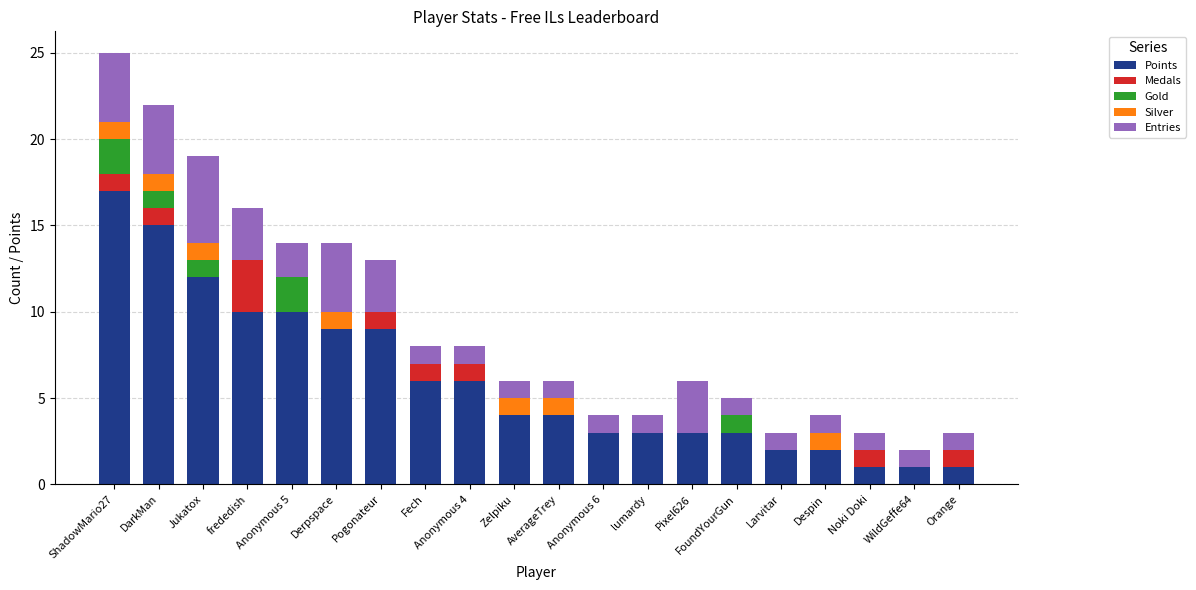

At which category is the sum across all series the highest?

ShadowMario27